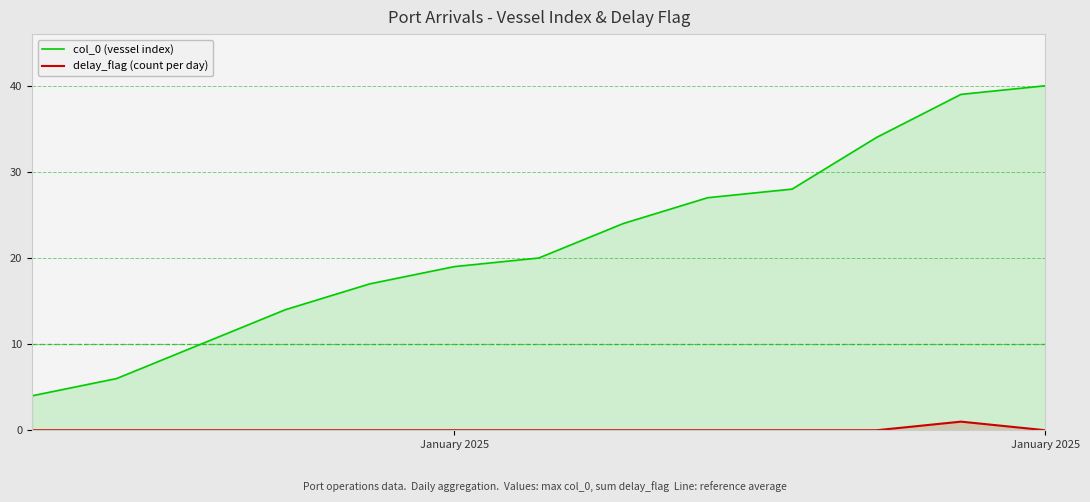

Does the chart display data point markers on the line(s)?

No